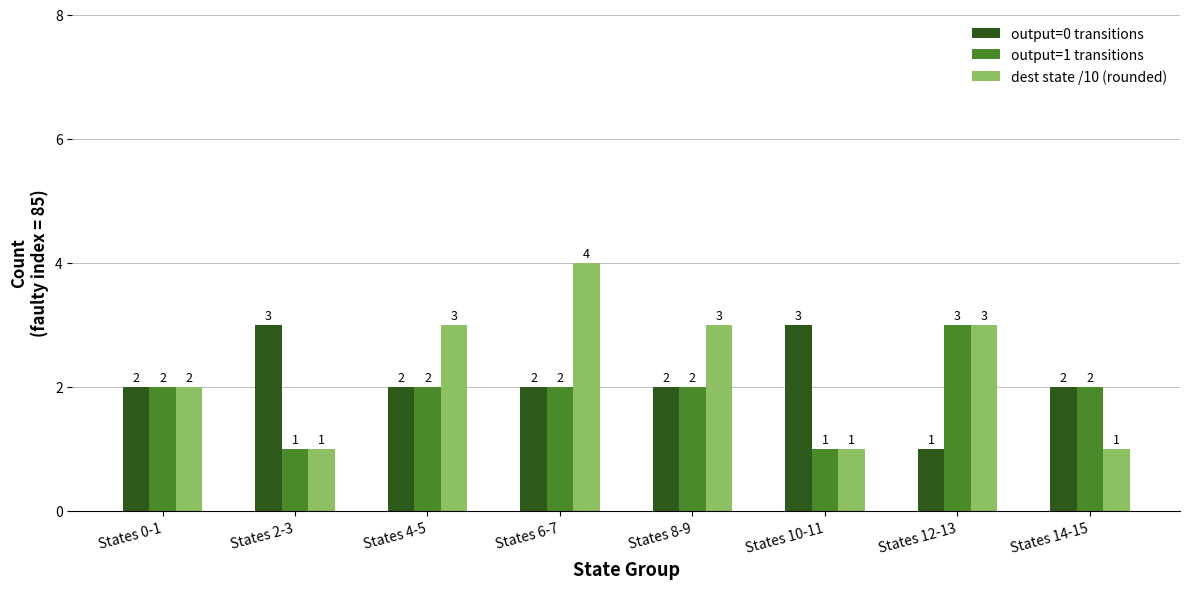

Is it true that output=0 transitions equals 3 at States 2-3?

True